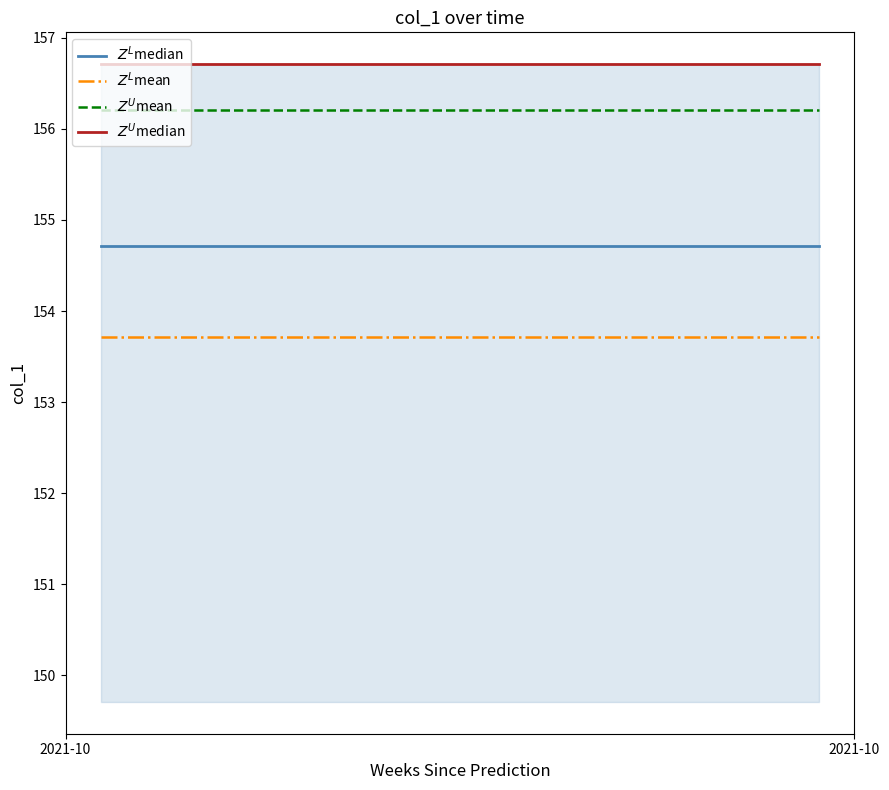

What is the minimum value shown in the chart?

153.7